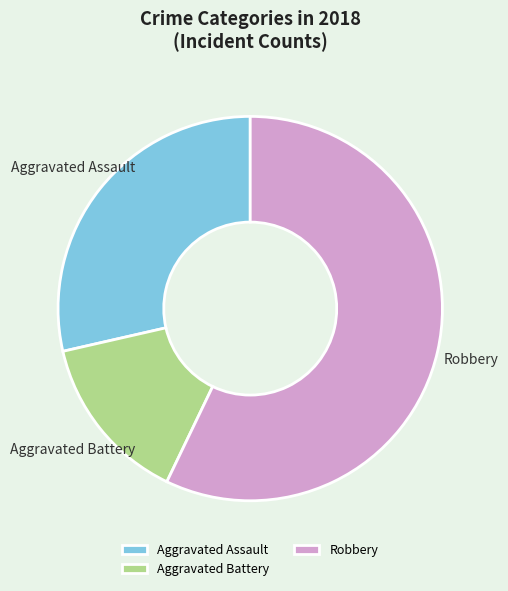

How many segments does this pie chart have?

3